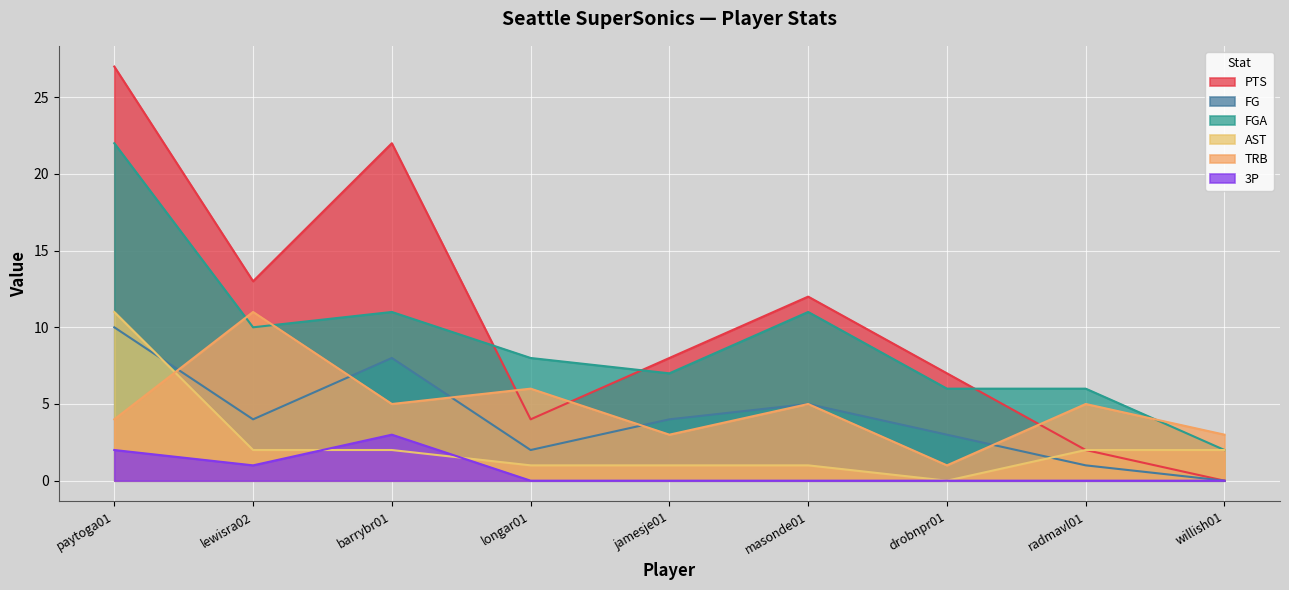

Which series has the largest total across all categories?

PTS